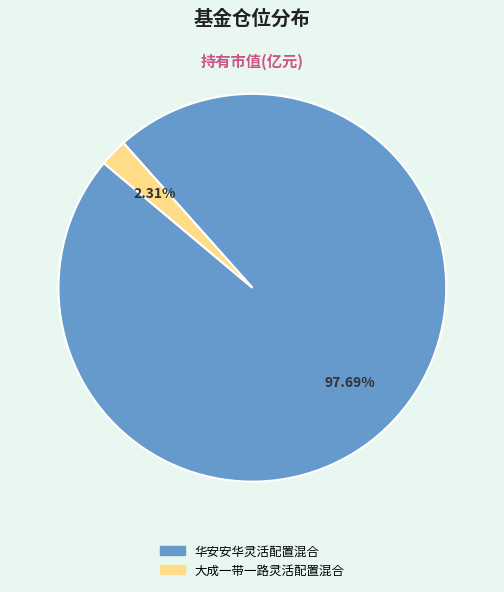

Which slice represents more than half of the pie?

华安安华灵活配置混合